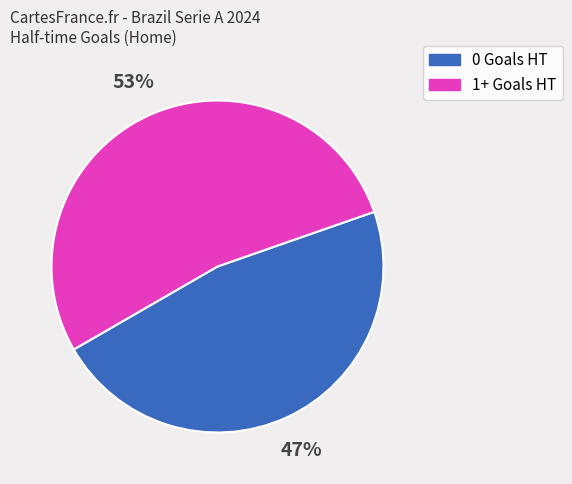

How many slices are in this pie chart?

2